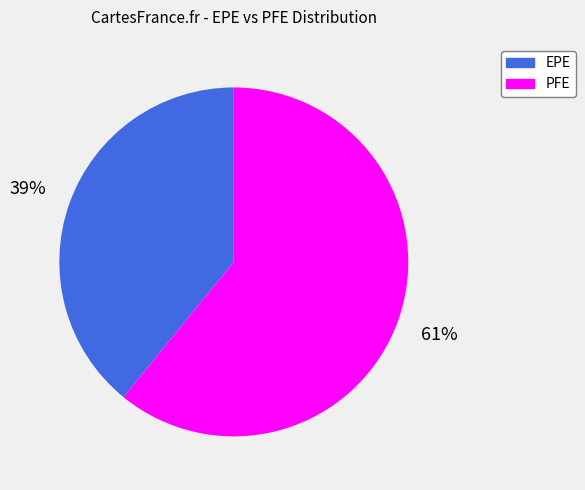

To the nearest percent, what is the average slice percentage?

50%